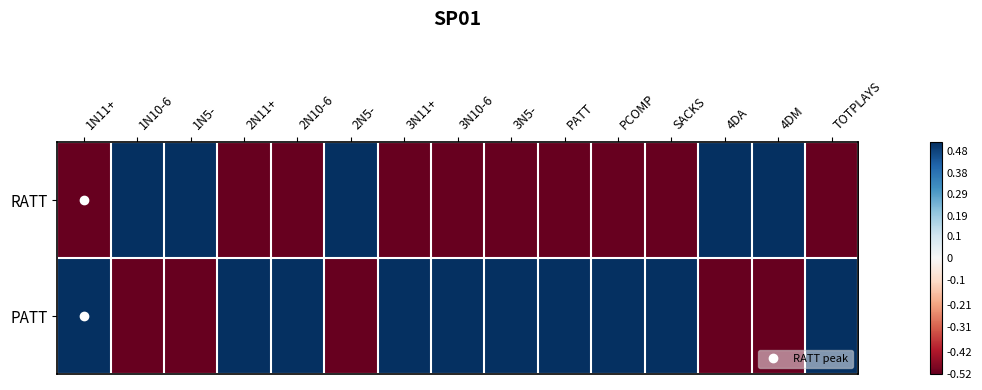

What is the difference between the highest and lowest values at 2N10-6?

1.0